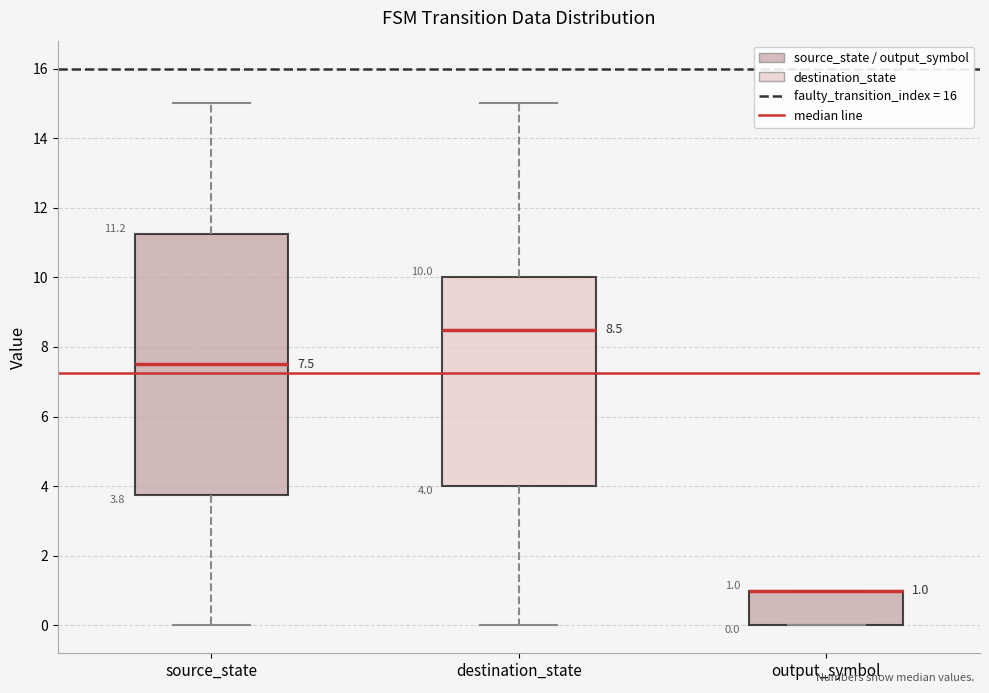

Which box is the tallest, from its lower edge to its upper edge?

source_state